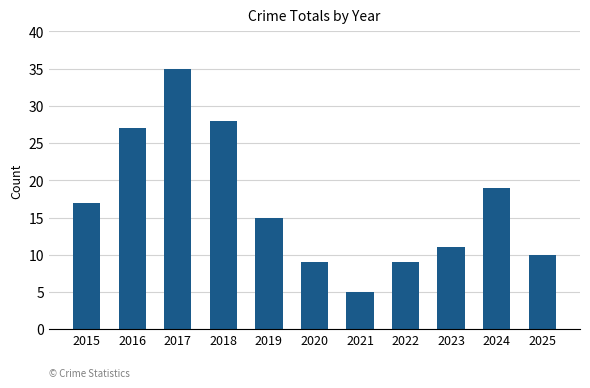

Where does the data first go above 15?

2015